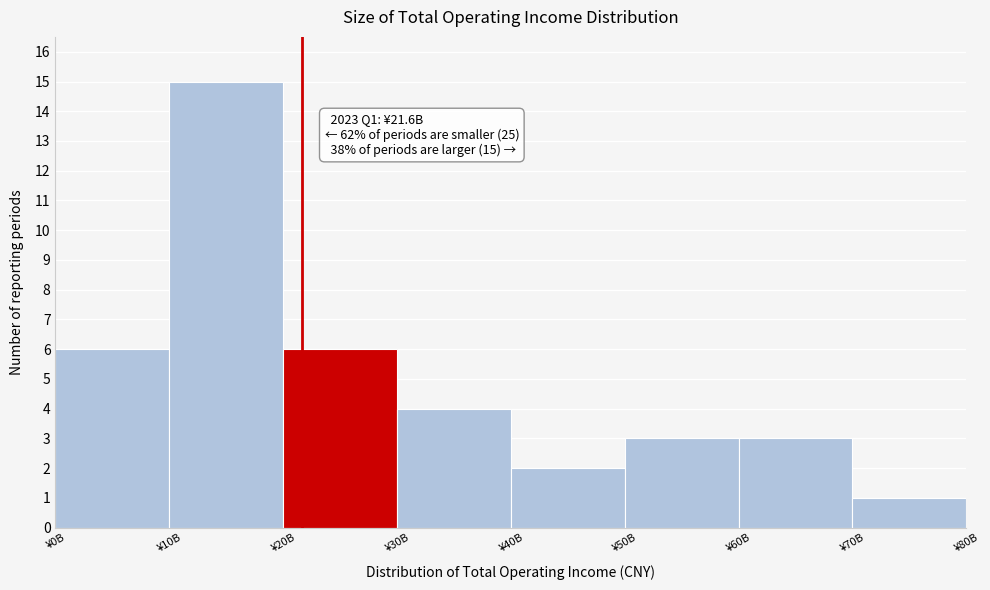

Reading left to right, extract all data points from this chart.

¥0B=6	¥10B=15	¥20B=6	¥30B=4	¥40B=2	¥50B=3	¥60B=3	¥70B=1